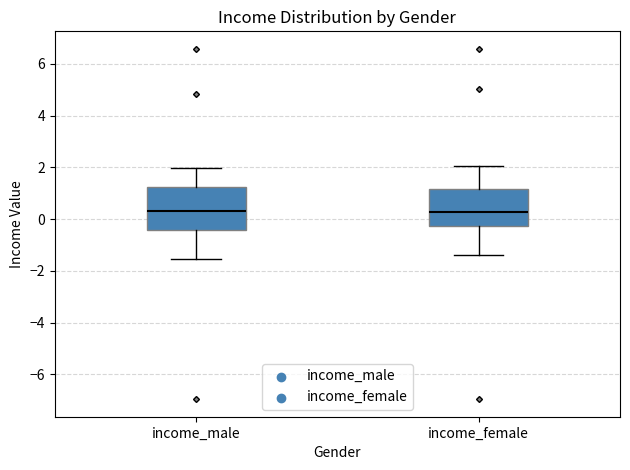

Reading left to right, transcribe this box plot: for each box, give where its median line is, the range the box spans, and where its two whiskers end, as read against the y-axis. The values are not printed on the chart, so give them approximately, as read against the axis.

income_male: median 0.4, box -0.4 to 1.2, whiskers -1.6 to 2.0
income_female: median 0.2, box -0.2 to 1.2, whiskers -1.4 to 2.0